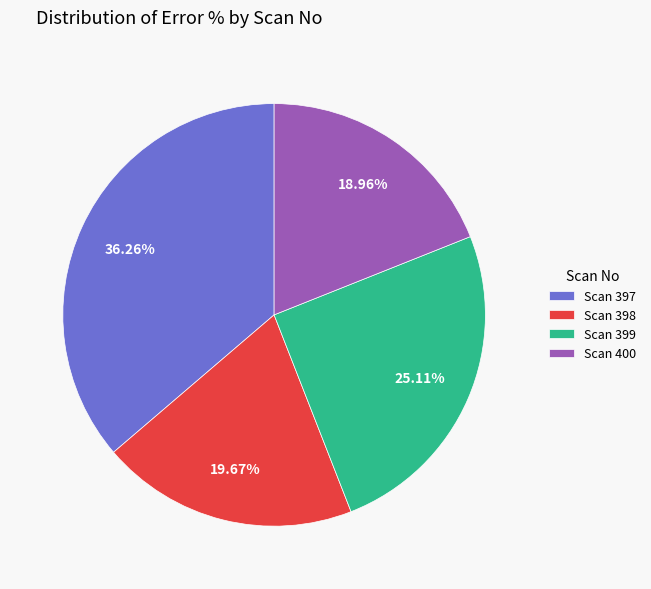

Combined, do Scan 398 and Scan 400 account for over 50%?

No